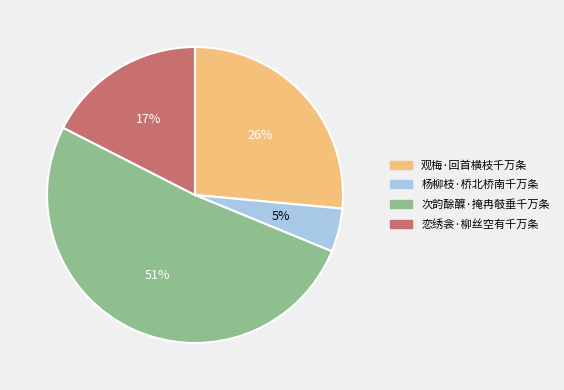

Count the number of slices in the pie.

4